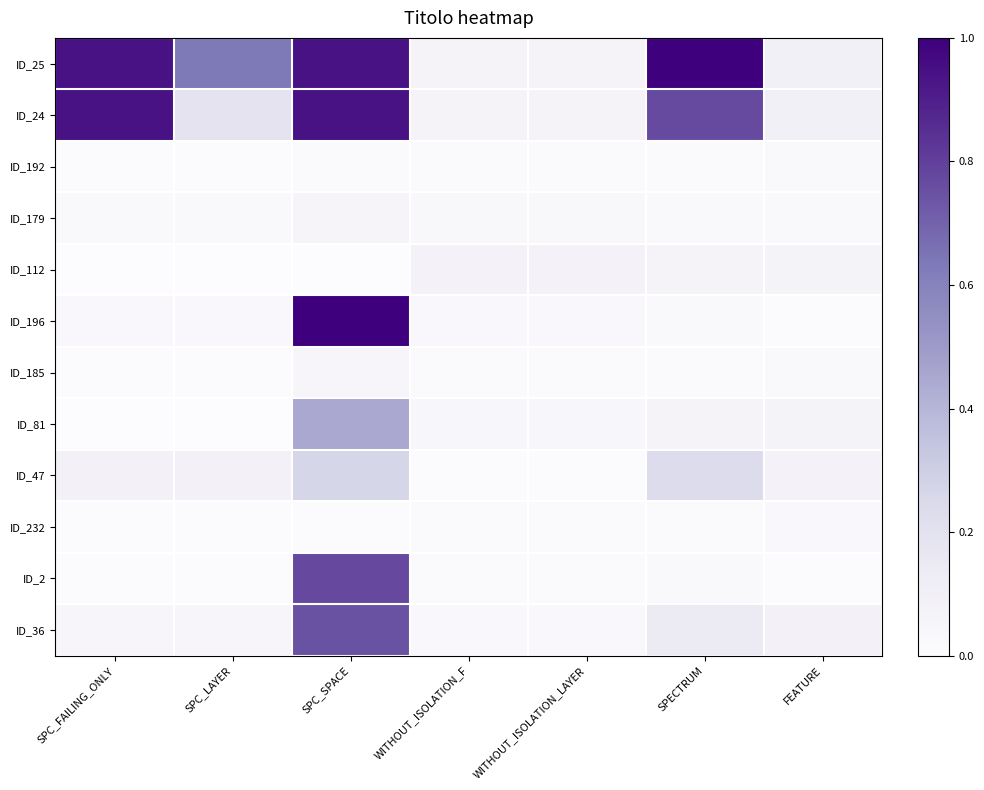

At which category is the sum across all series the highest?

SPC_SPACE